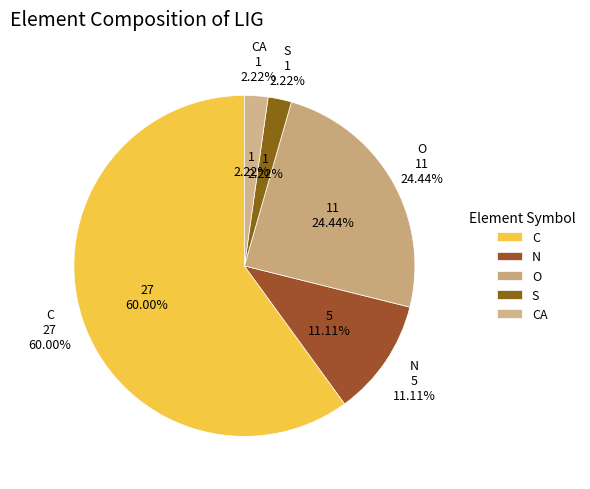

Does C account for over 50% of the chart?

Yes